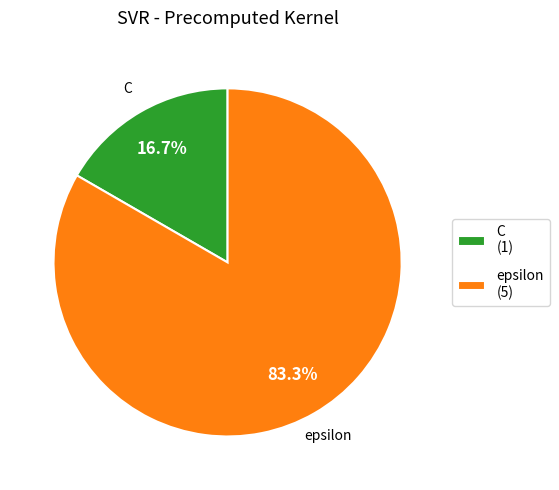

Combined, what portion of the pie is epsilon and C?

100.0%